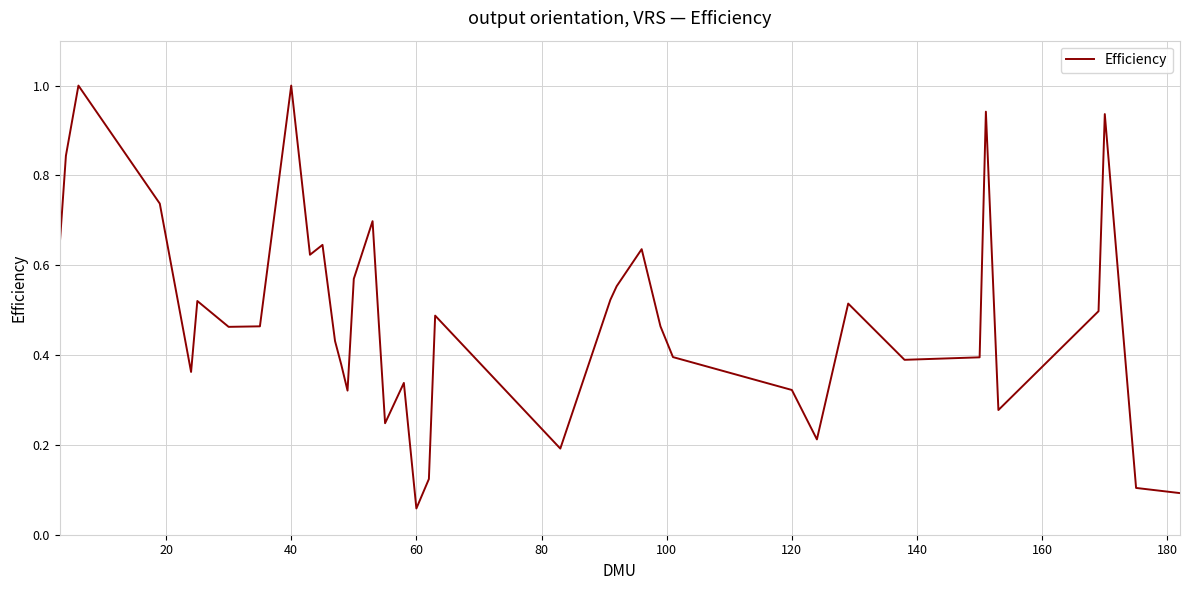

What is the maximum value shown in the chart?

1.0